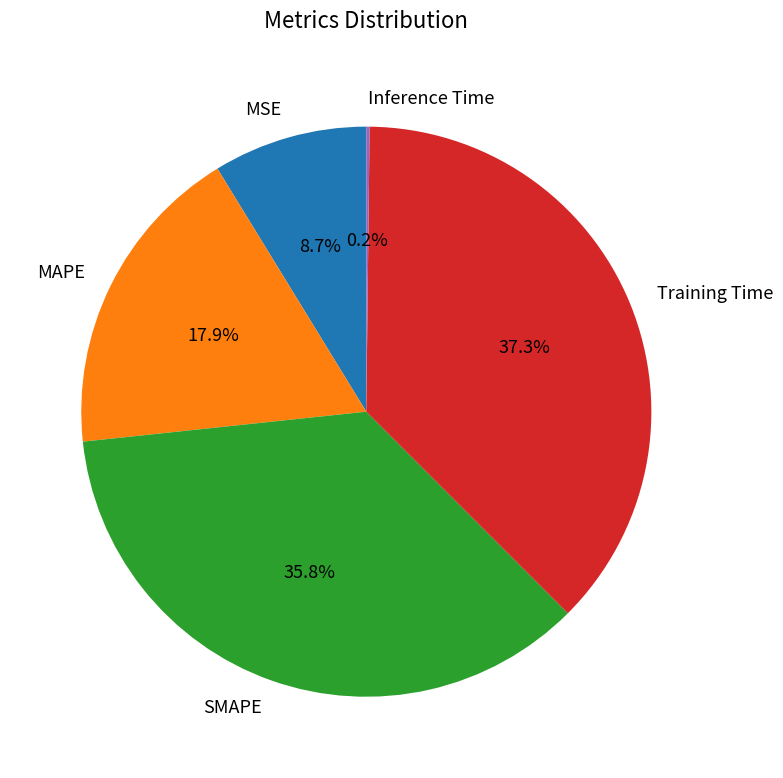

Is it true that MAPE is 18% of the pie?

True